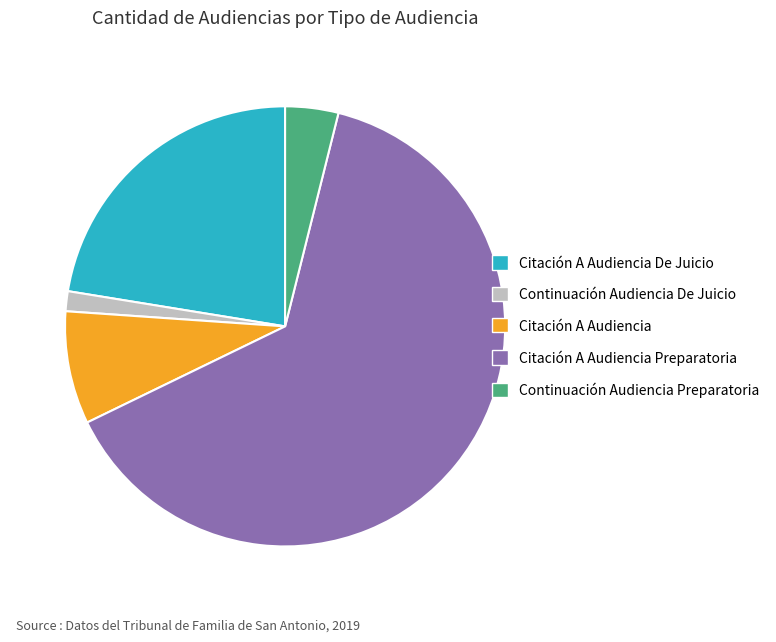

How many slices are in this pie chart?

5